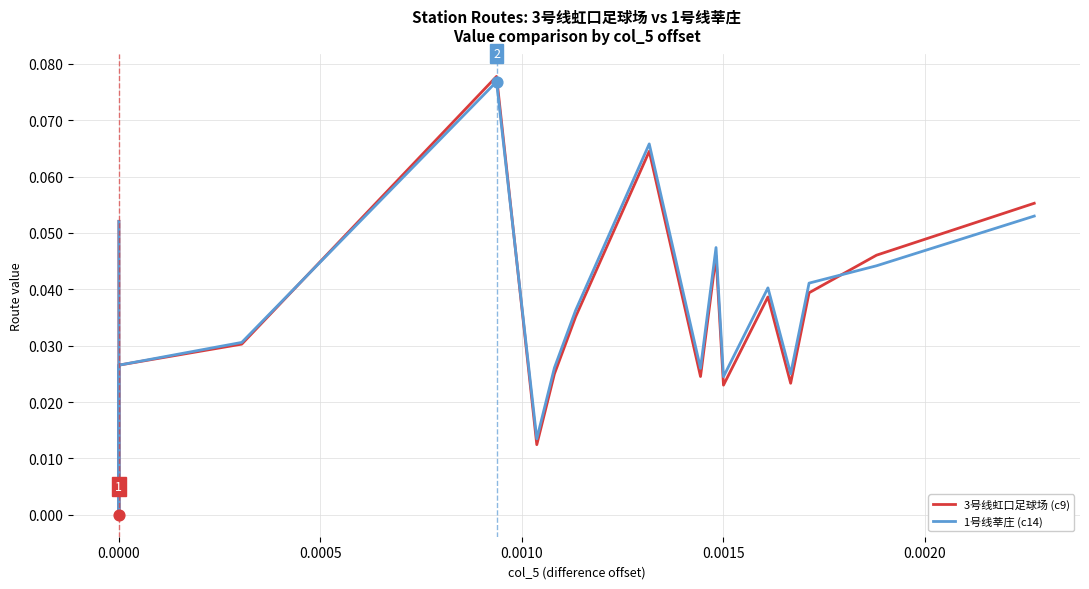

Is the value of 1号线莘庄 (c14) at 15 greater than the value of 3号线虹口足球场 (c9) at 8?

Yes